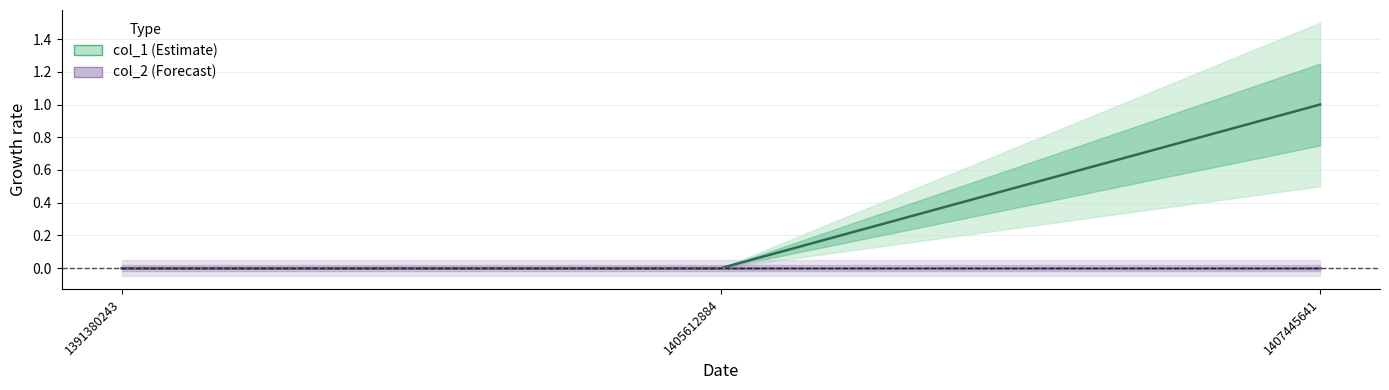

What is the difference between the maximum and minimum values in the col_1 series?

1